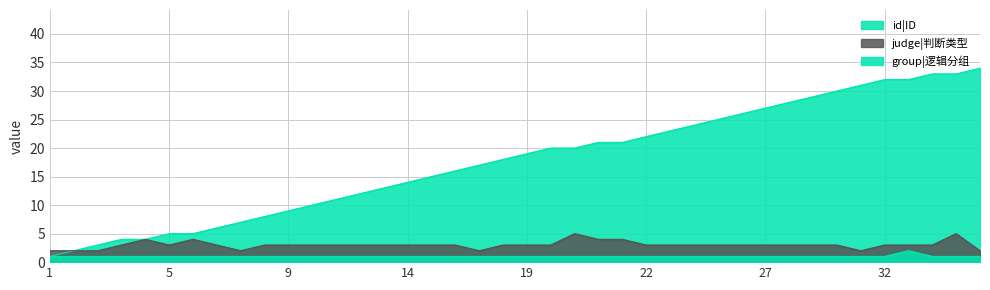

What is the sum of the judge|判断类型 values at 28 and 7?

5